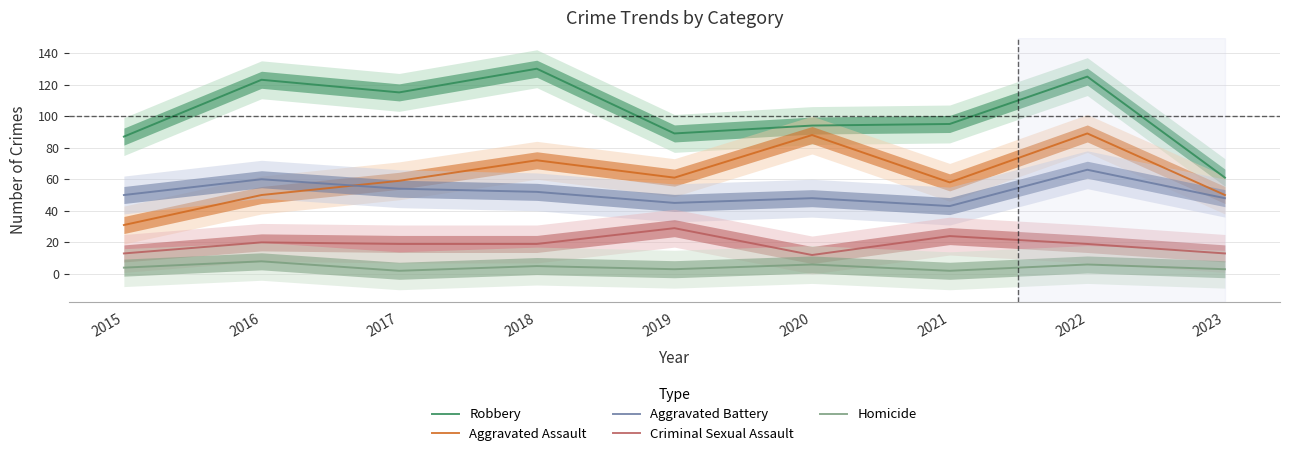

Reading left to right, list all the values displayed in this chart.

Robbery: 2015=87	2016=123	2017=115	2018=130	2019=89	2020=94	2021=95	2022=125	2023=61
Aggravated Assault: 2015=31	2016=50	2017=59	2018=72	2019=61	2020=88	2021=58	2022=89	2023=50
Aggravated Battery: 2015=50	2016=60	2017=54	2018=52	2019=45	2020=48	2021=43	2022=66	2023=48
Criminal Sexual Assault: 2015=13	2016=20	2017=19	2018=19	2019=29	2020=12	2021=24	2022=19	2023=13
Homicide: 2015=4	2016=8	2017=2	2018=5	2019=3	2020=6	2021=2	2022=6	2023=3